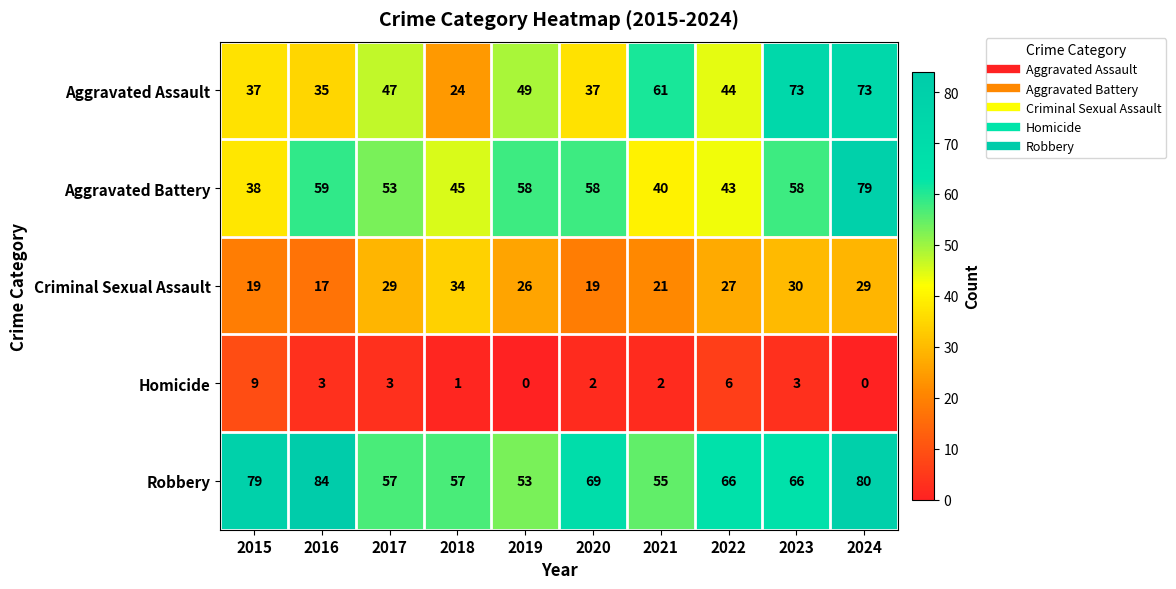

How many series are shown in this chart?

5